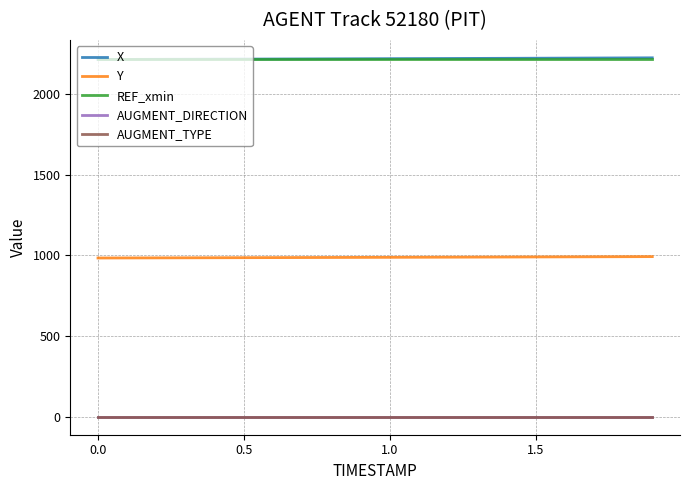

What is the maximum value for Y?

992.0